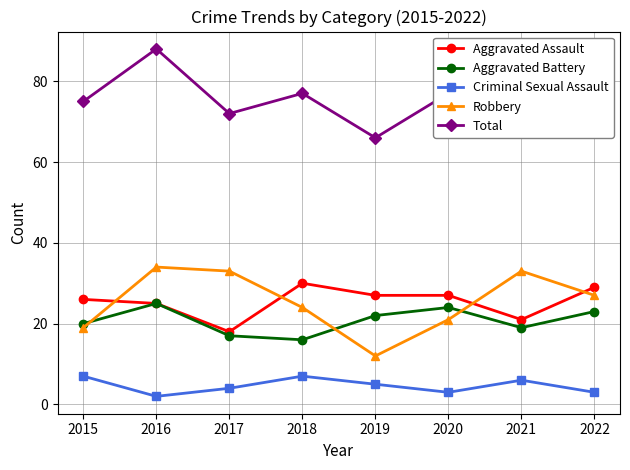

Rank the series by their maximum value, from lowest to highest.

Criminal Sexual Assault, Aggravated Battery, Aggravated Assault, Robbery, Total